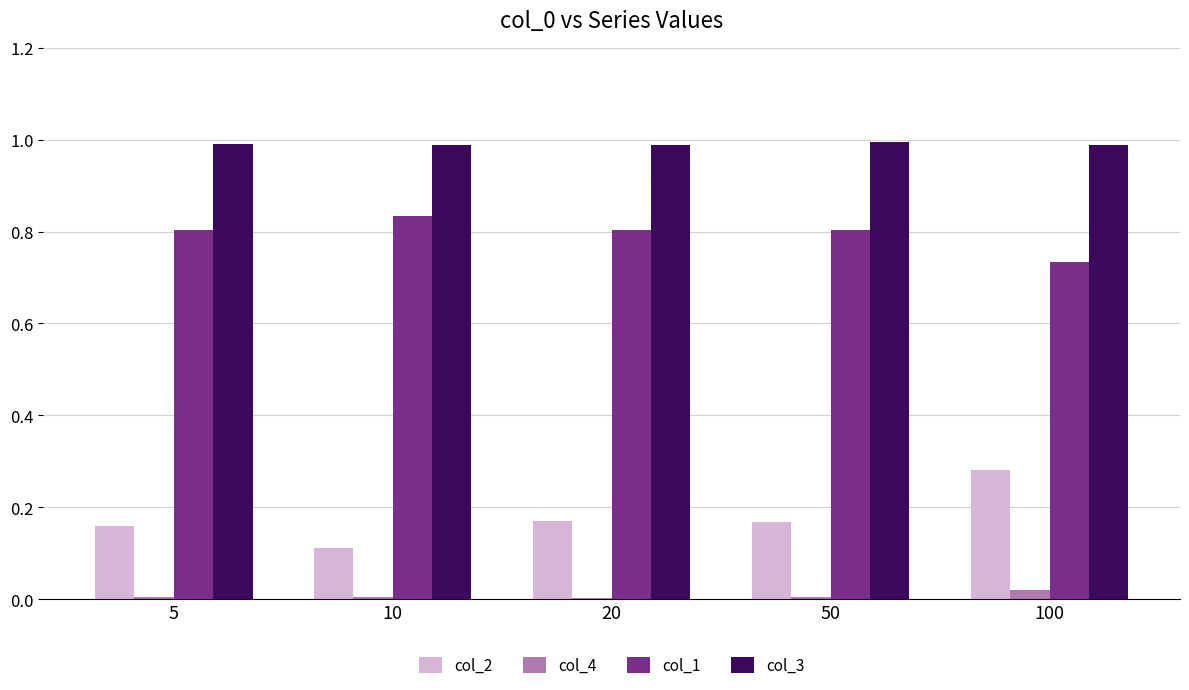

Is the value of col_3 at 10 greater than the value of col_4 at 100?

Yes